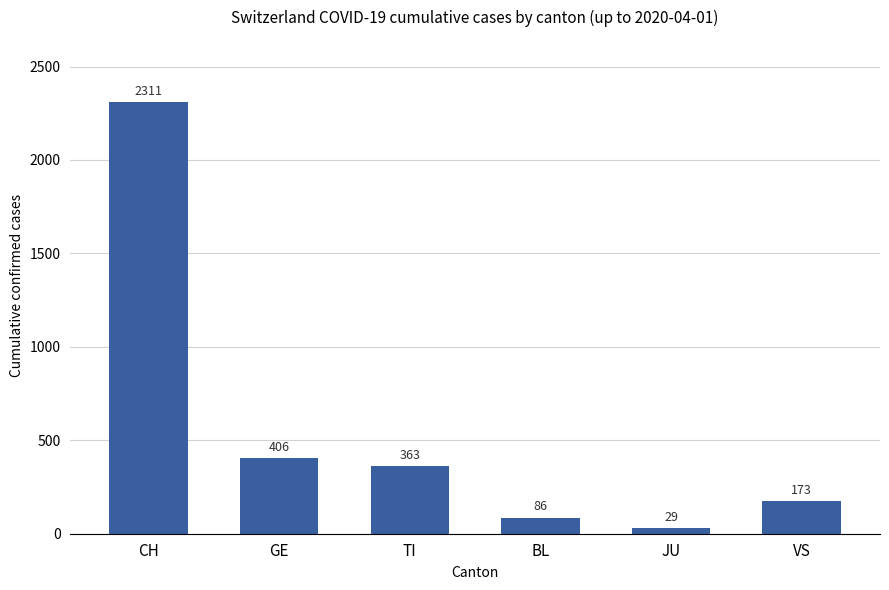

At which category does the chart reach its peak across all series?

CH